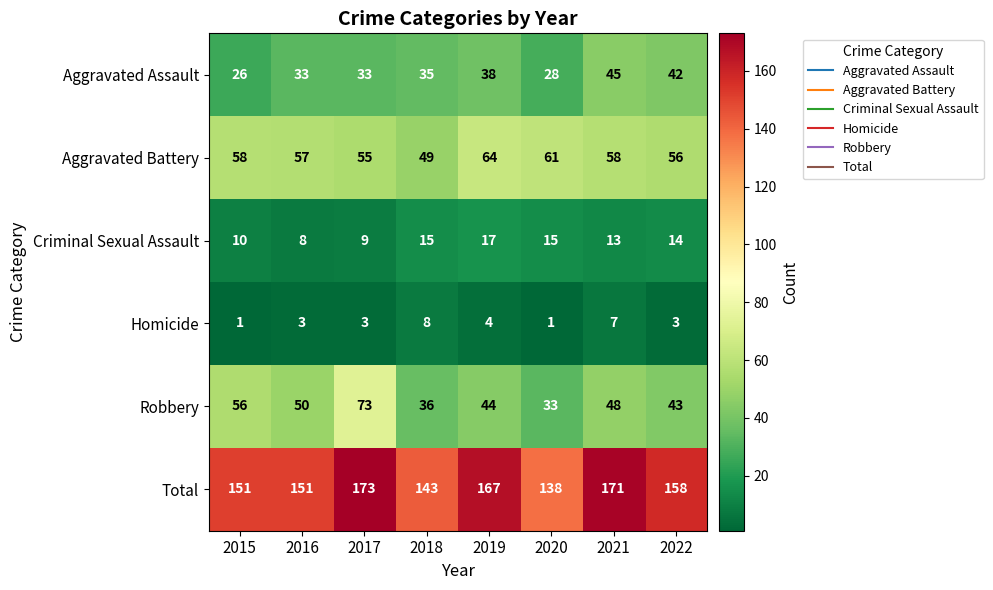

What is the average value of the Homicide series?

4